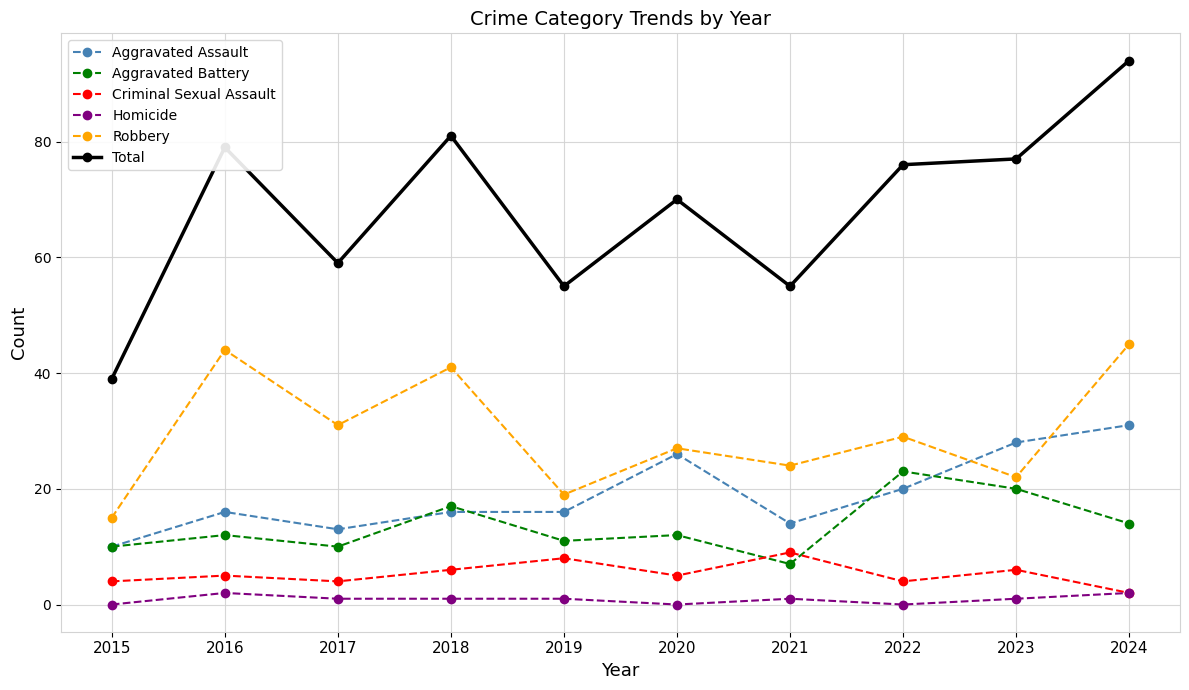

What is the total value across all series at 2022?

152